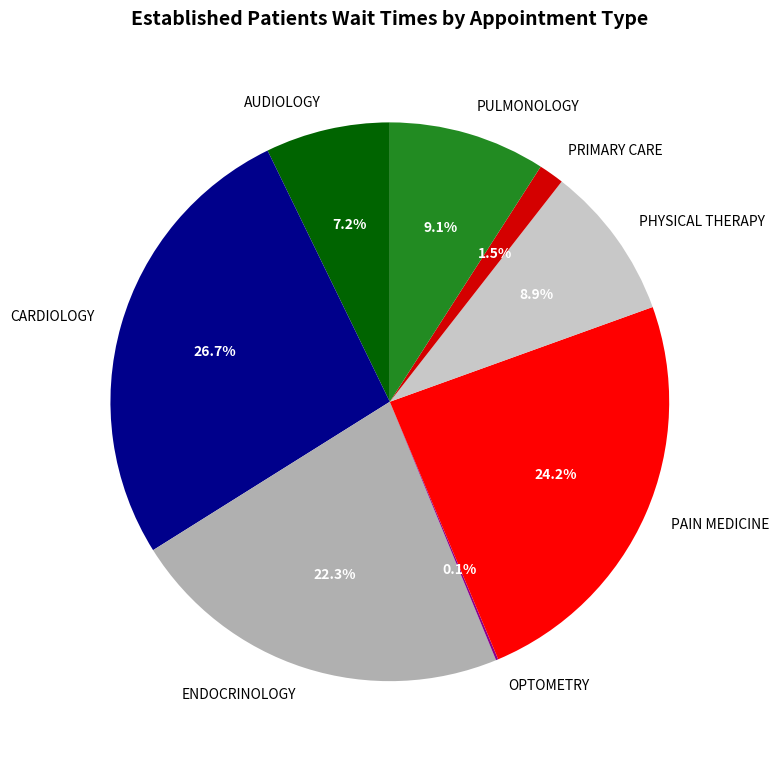

Approximately how many times larger is the value at PULMONOLOGY compared to CARDIOLOGY?

0.3